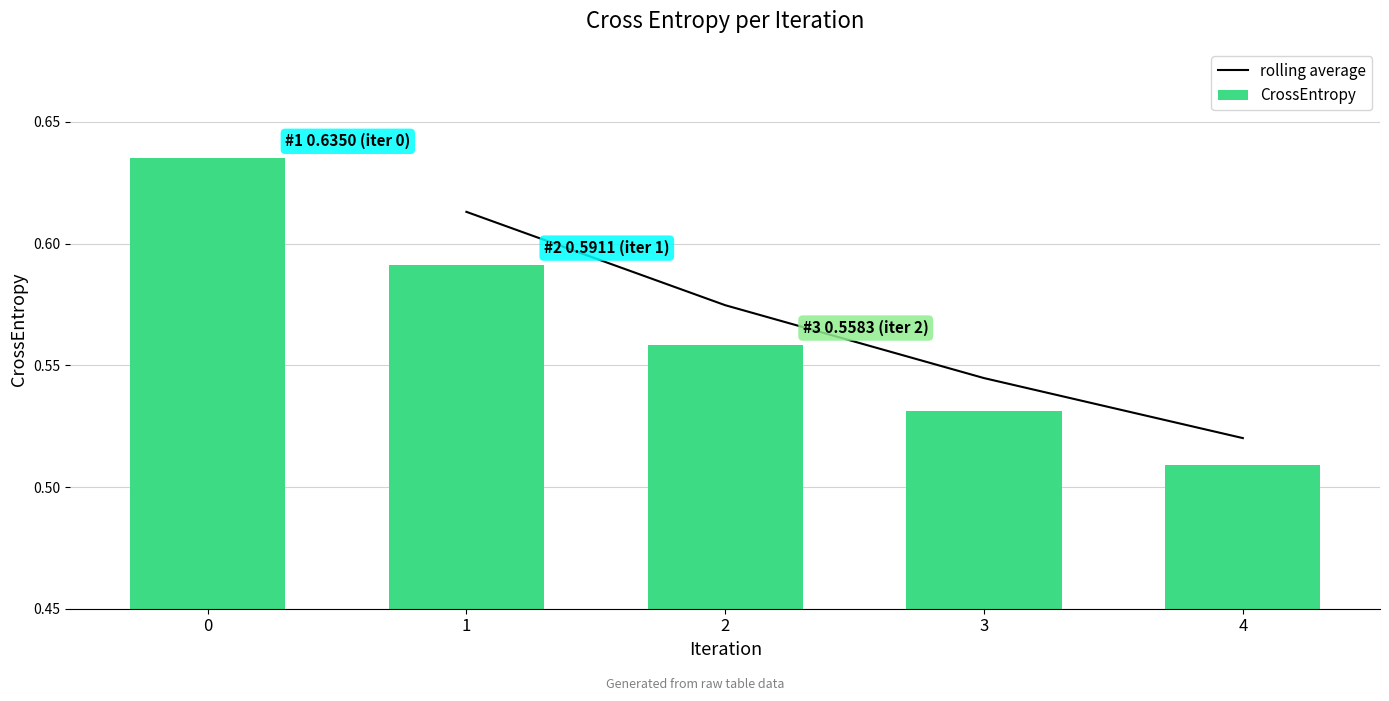

Are the bars horizontal?

No